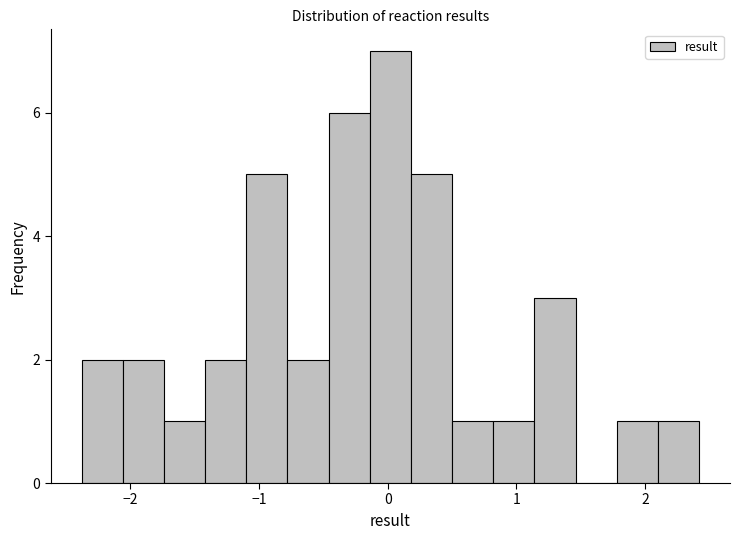

Read against the x-axis, roughly where is the centre of the tallest bar?

0.0